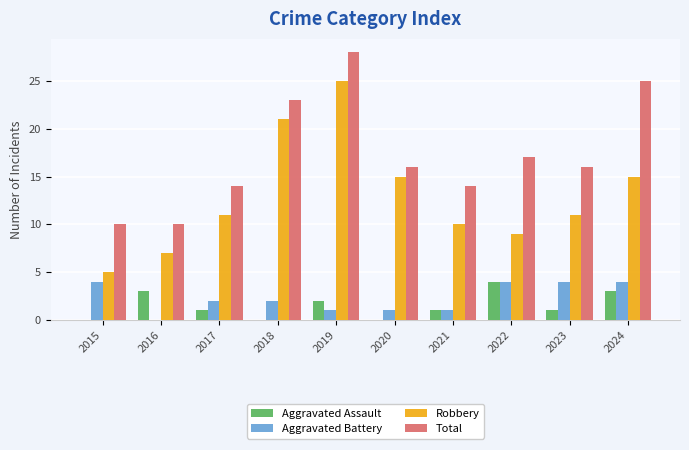

Is it true that Total equals 17 at 2022?

True